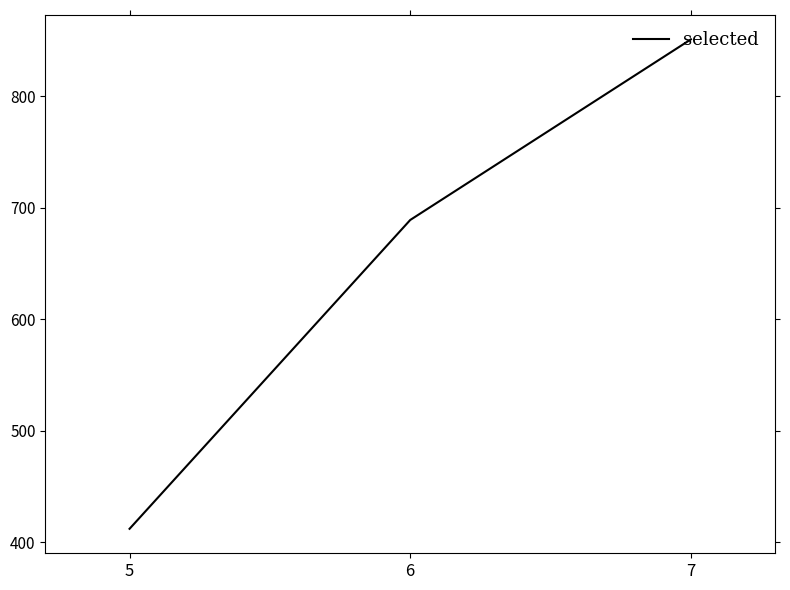

What is the difference between the maximum and second lowest values?

162